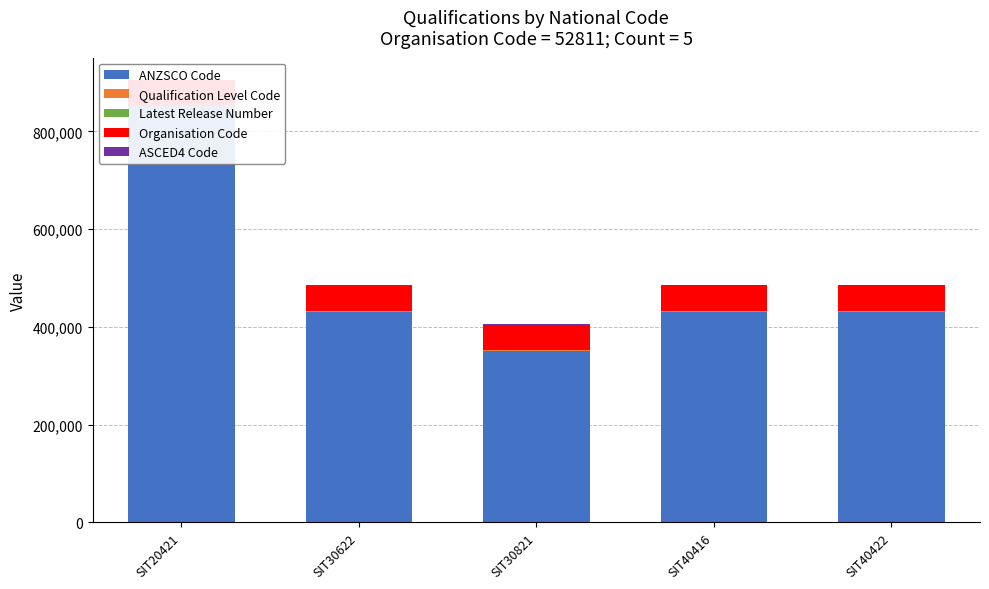

How many series are shown in this chart?

5